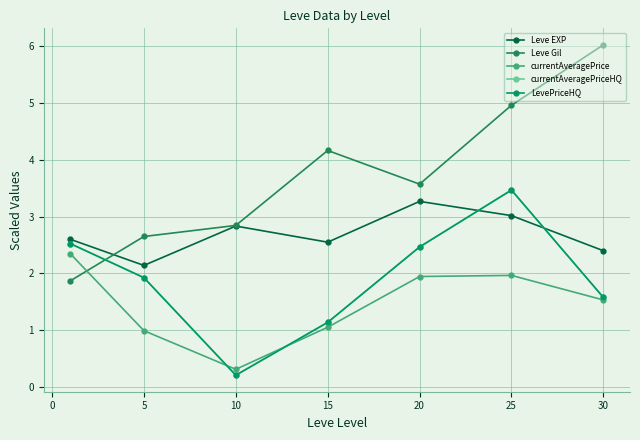

What is the average value of the Leve EXP series?

2.7